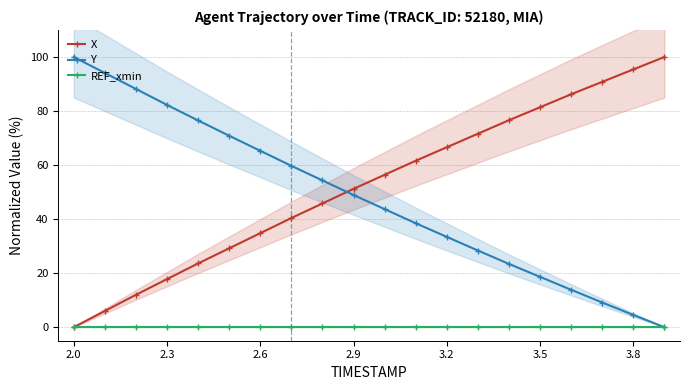

Is the value of X at 2.6 greater than the value of REF_xmin at 2.0?

Yes